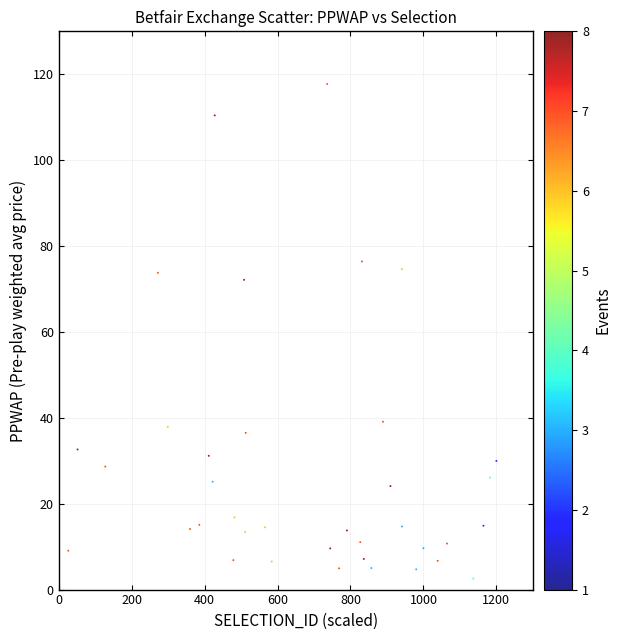

What Y value in the scatter plot is closest to 60?

72.1